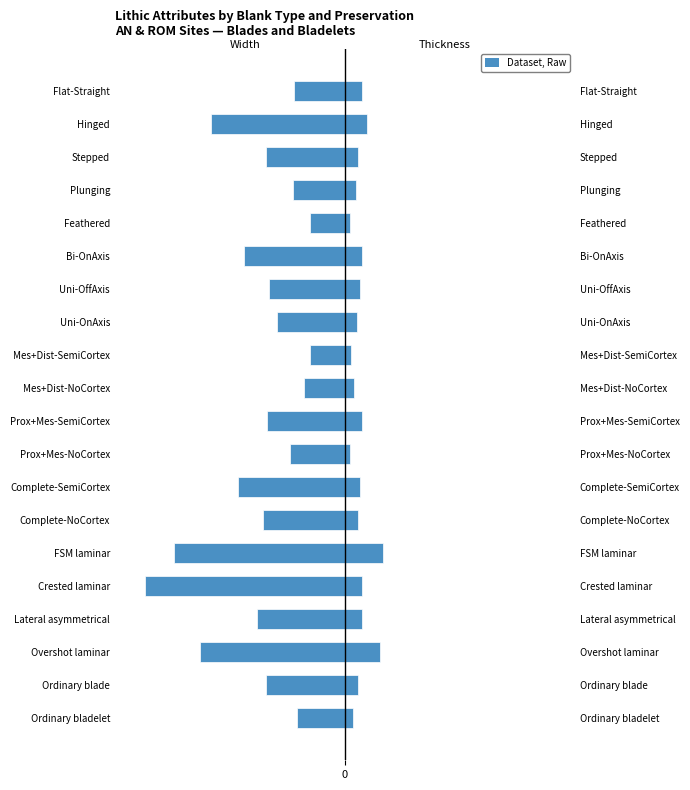

What is the value of the Thickness (mm) bar at the 14th from the left?

3.0